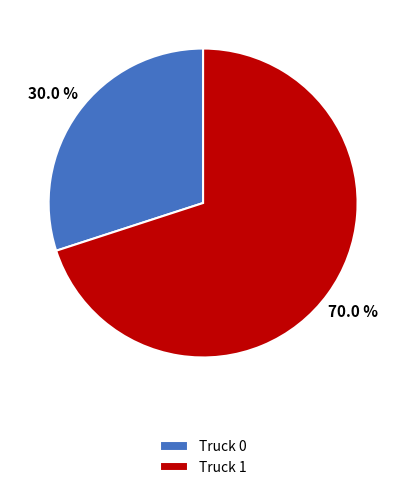

What is the majority slice?

Truck 1